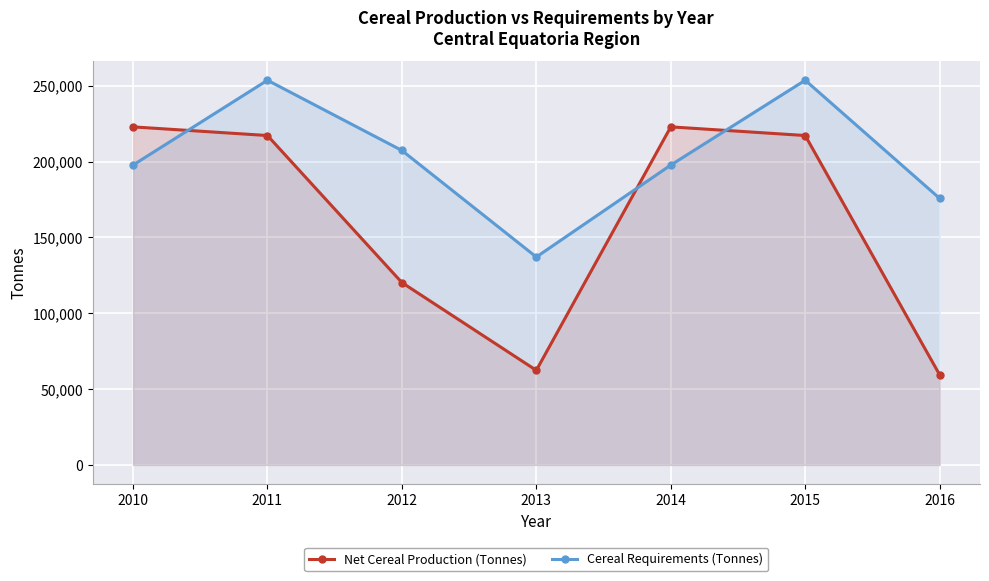

Which has a higher value, 2014 or 2016?

2014